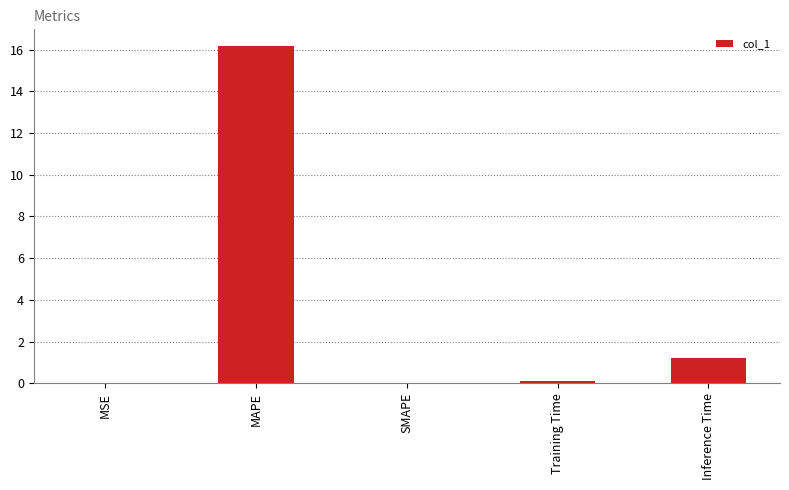

The value at MAPE is 21.8. True or false?

False